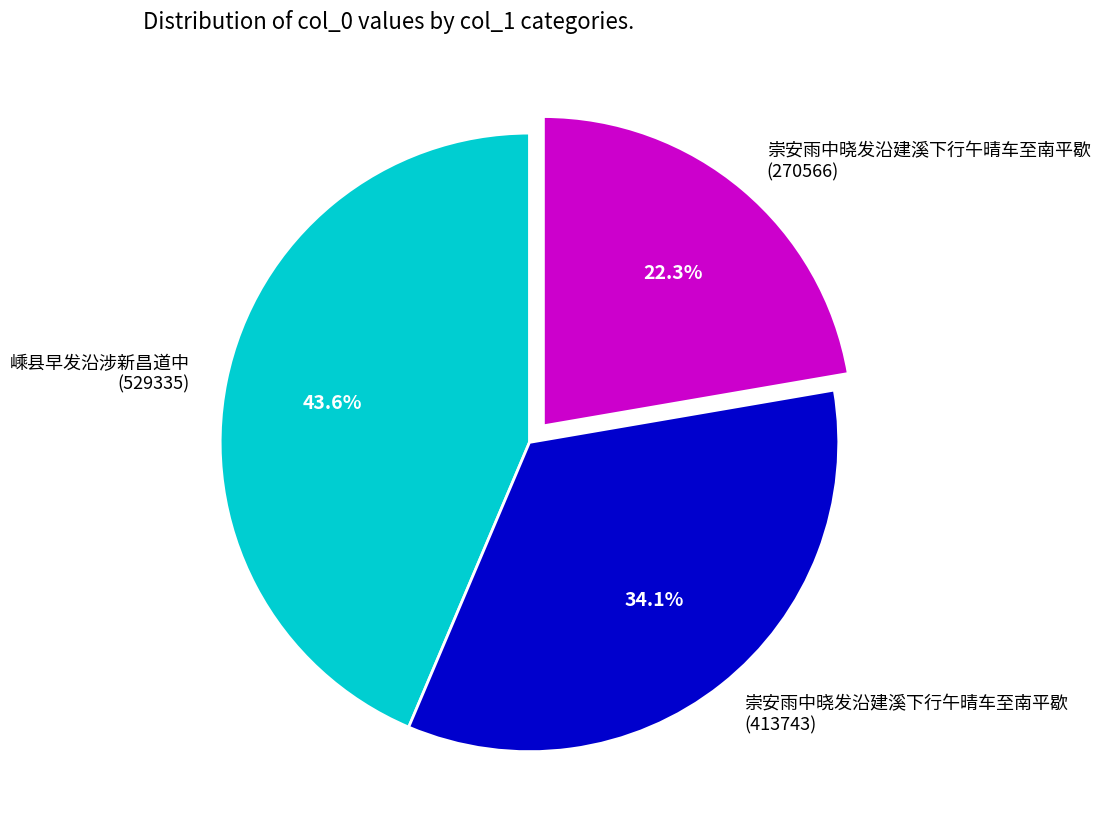

Is there any slice that represents more than half of the pie?

No